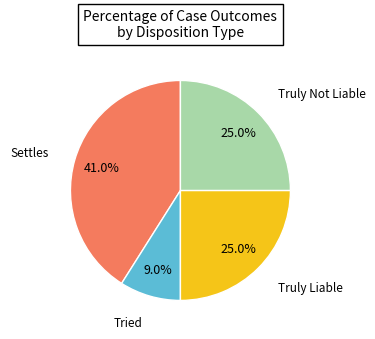

Is there any slice that represents more than half of the pie?

No